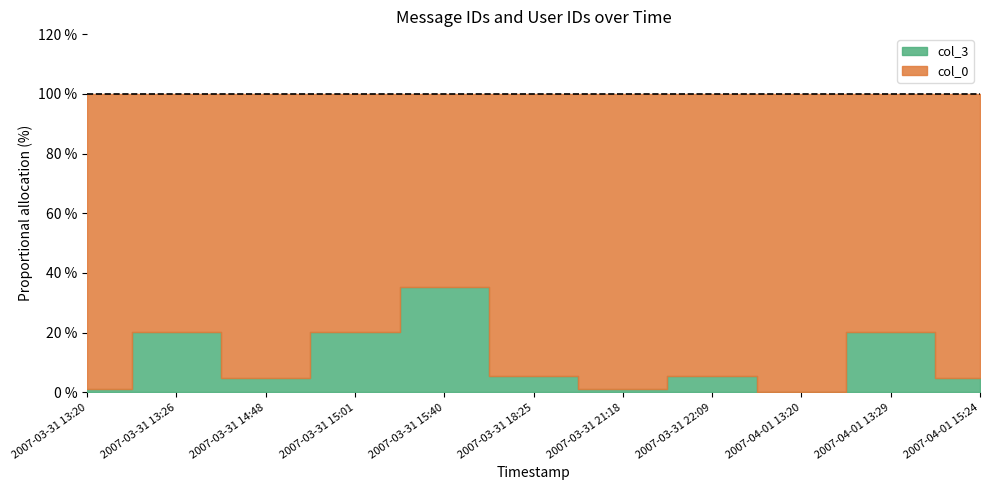

True or false: col_3 and col_0 cross at least once.

False